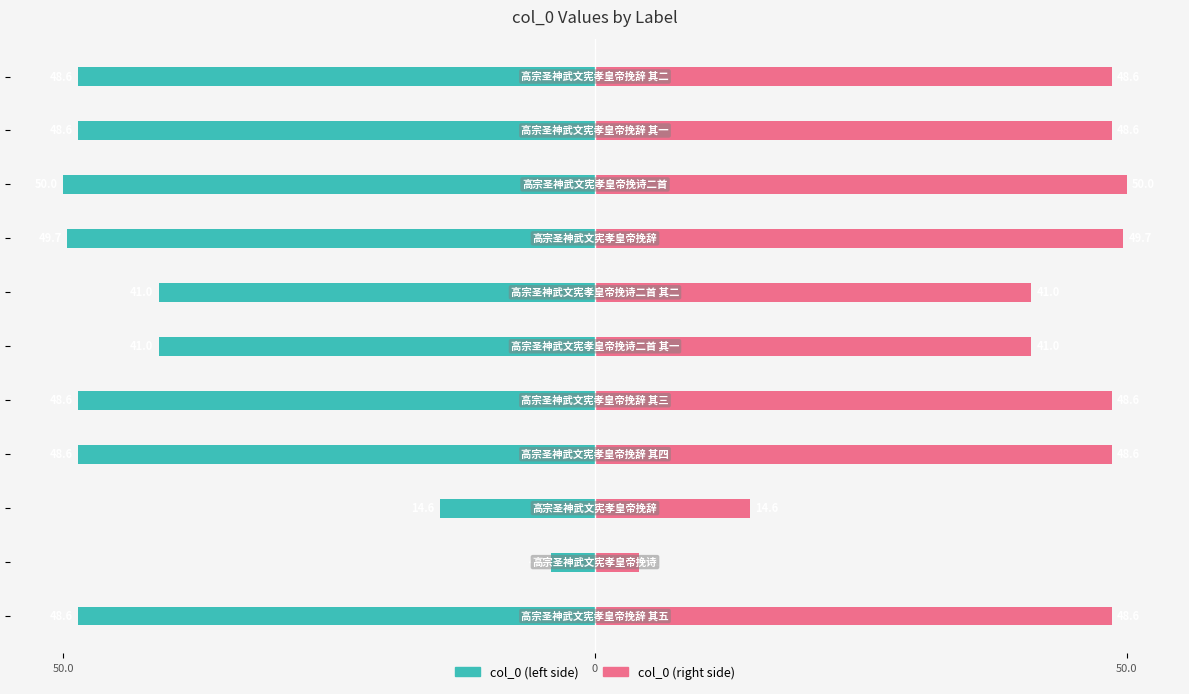

Is the value of col_0 (left) at 6 greater than the value of col_0 (right) at 5?

No